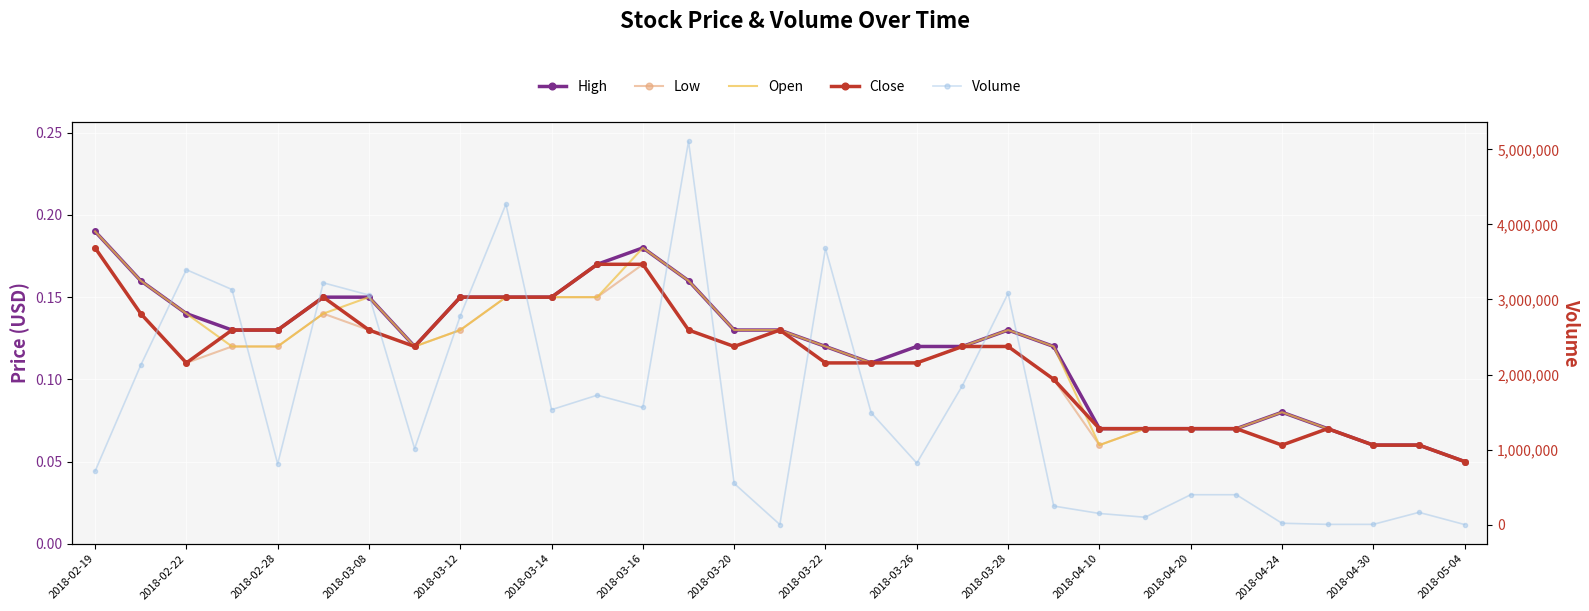

At which label does Volume reach its minimum?

2018-05-04